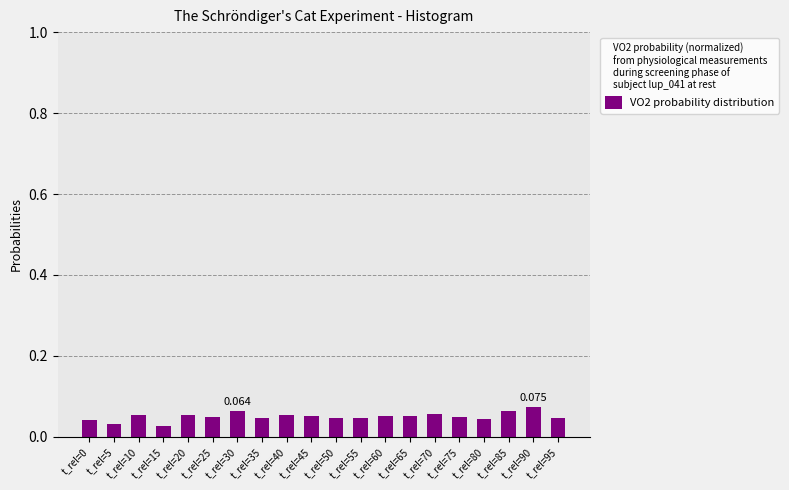

How many series are shown in this chart?

1